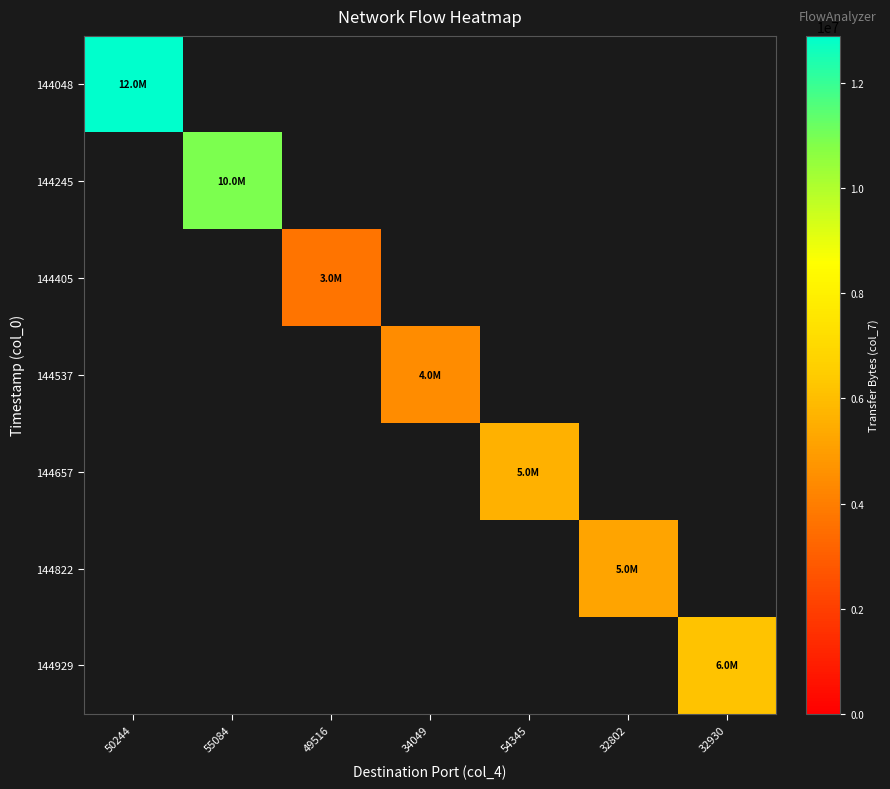

Is the value of 144245 at 50244 greater than the value of 144657 at 49516?

No